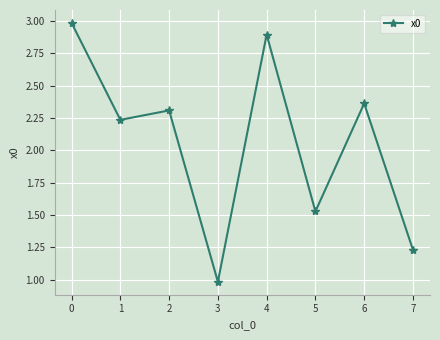

Count the number of values greater than 2.

5